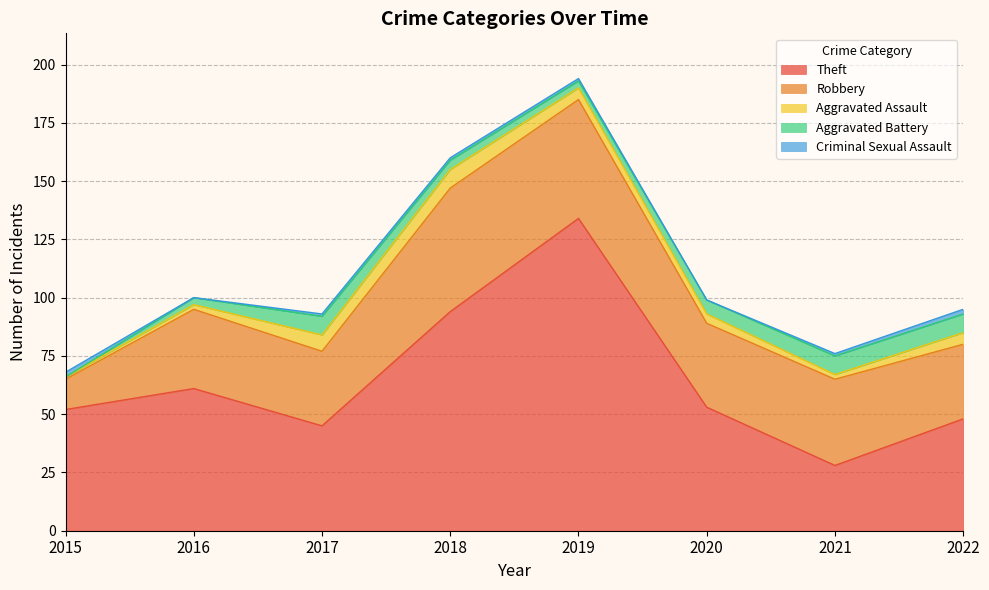

At which label is Robbery closest to 33?

2016